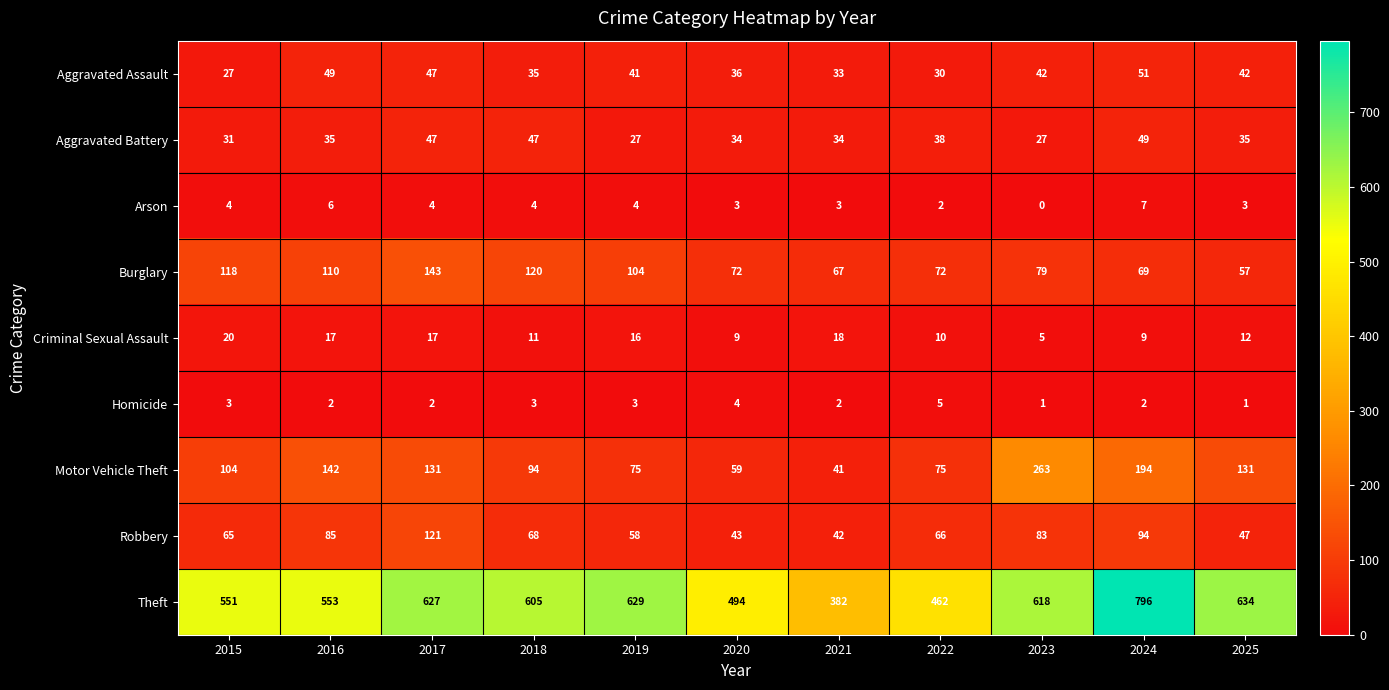

What is the spread (max minus min) of values at 2018?

602